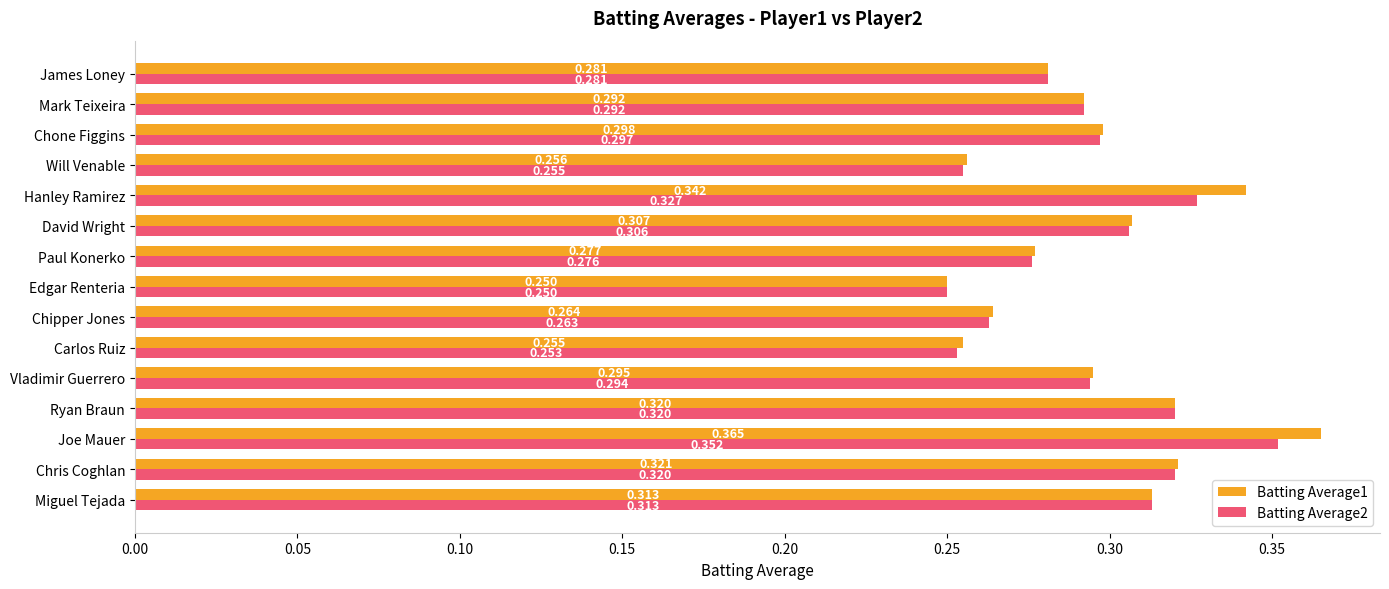

Which category has the lowest value in the Batting Average2 series?

Edgar Renteria